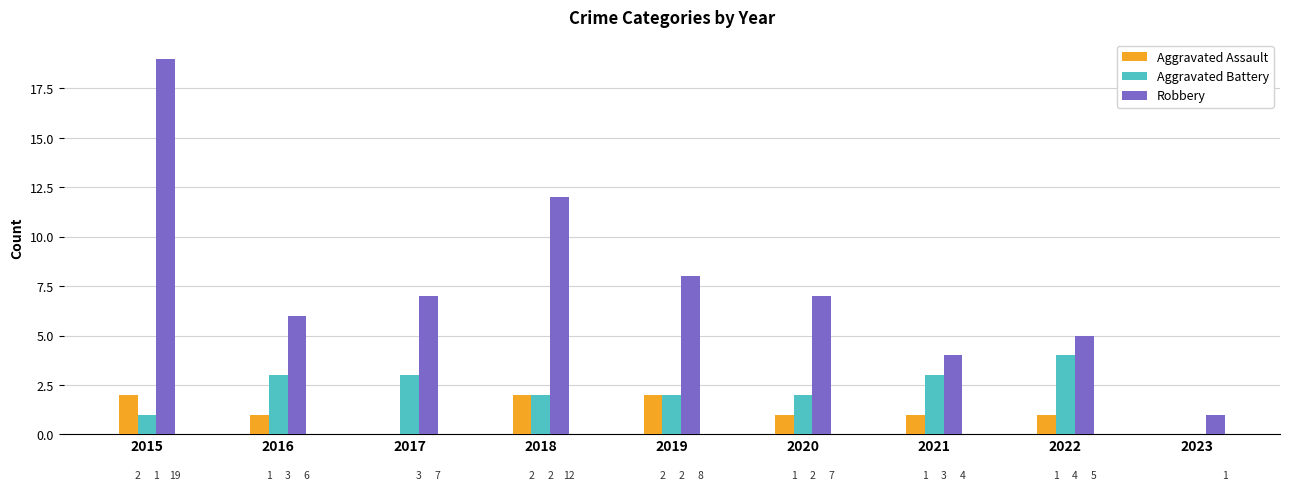

What is the sum of all Aggravated Assault values?

10